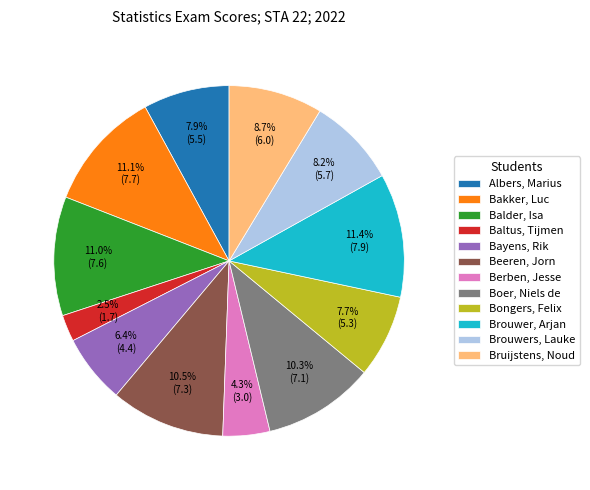

Is it true that Bruijstens, Noud is 9% of the pie?

True